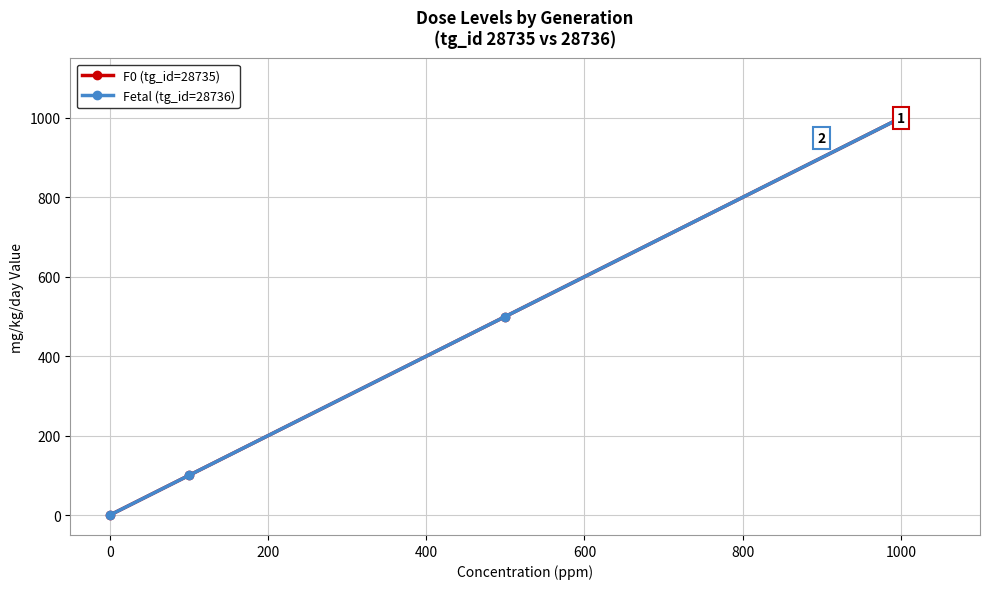

True or false: F0 (tg_id=28735) and Fetal (tg_id=28736) cross at least once.

False